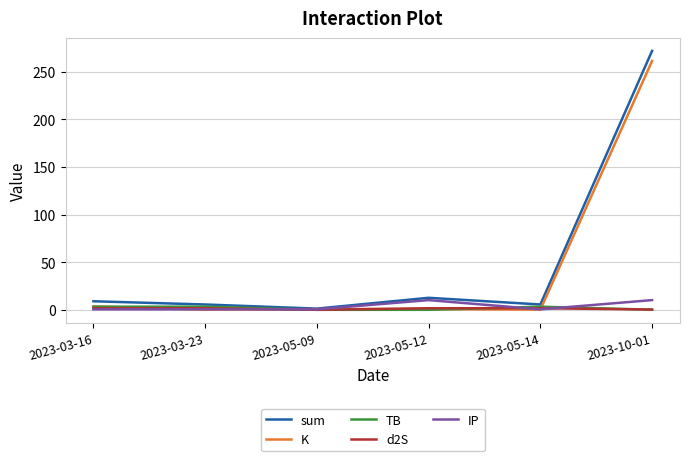

What value does the IP series have at 2023-10-01?

10.2